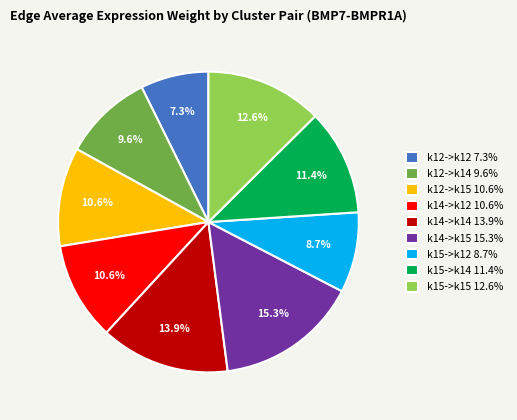

What portion of the pie excludes k14->k15?

84.7%